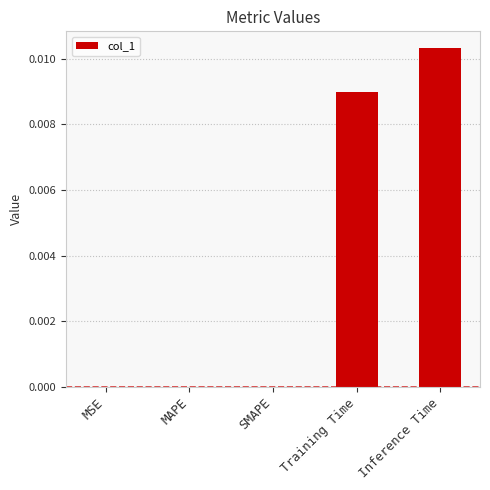

Is it true that the value at MSE is 0.0?

True